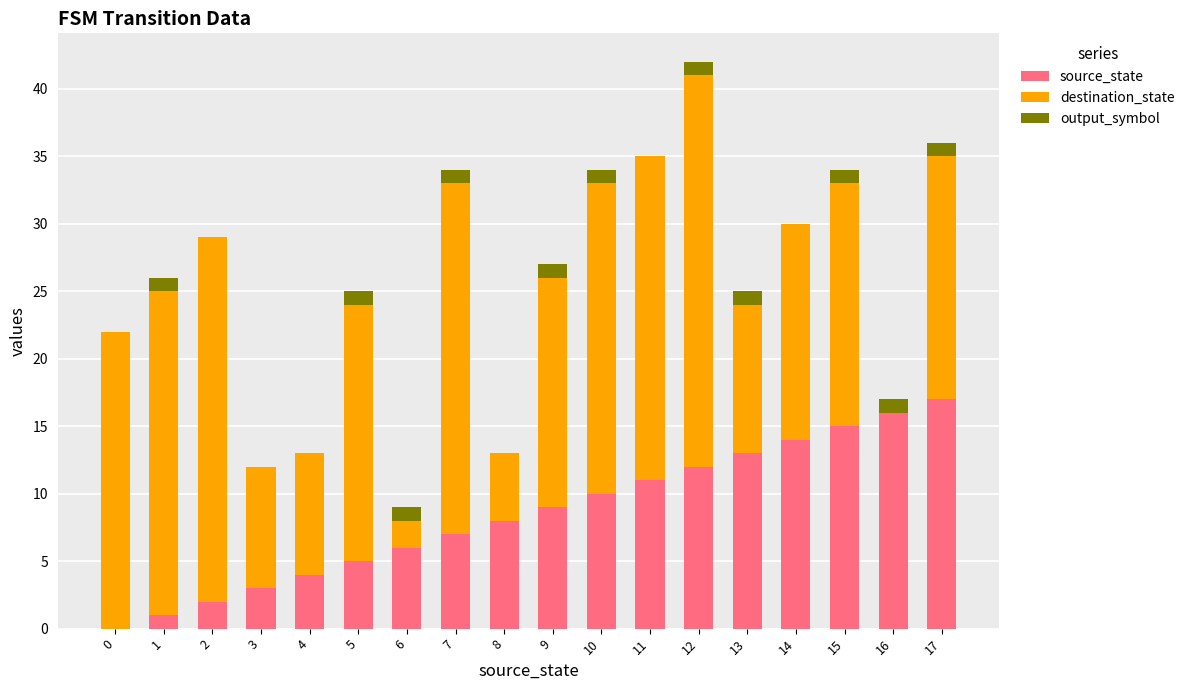

Which category has the highest value in the source_state series?

17